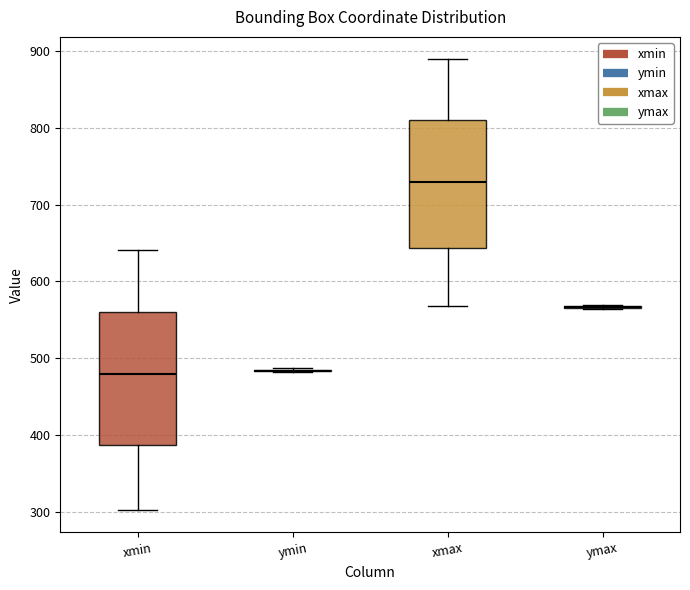

Reading left to right, read every box against the y-axis: the position of its median line, the range the box covers, and the ends of its whiskers. The values are not printed on the chart, so give them approximately, as read against the axis.

xmin: median 480, box 390 to 560, whiskers 300 to 640
ymin: box collapsed to a line at 480, whiskers 480 to 490
xmax: median 730, box 640 to 810, whiskers 570 to 890
ymax: box collapsed to a line at 570, whiskers 560 to 570